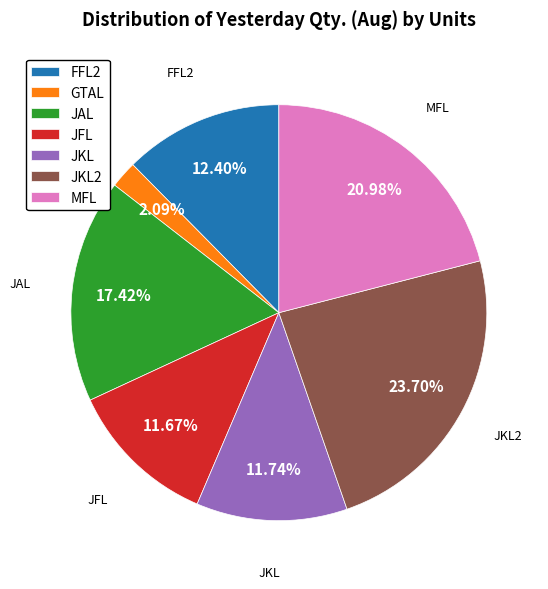

How many segments does this pie chart have?

7